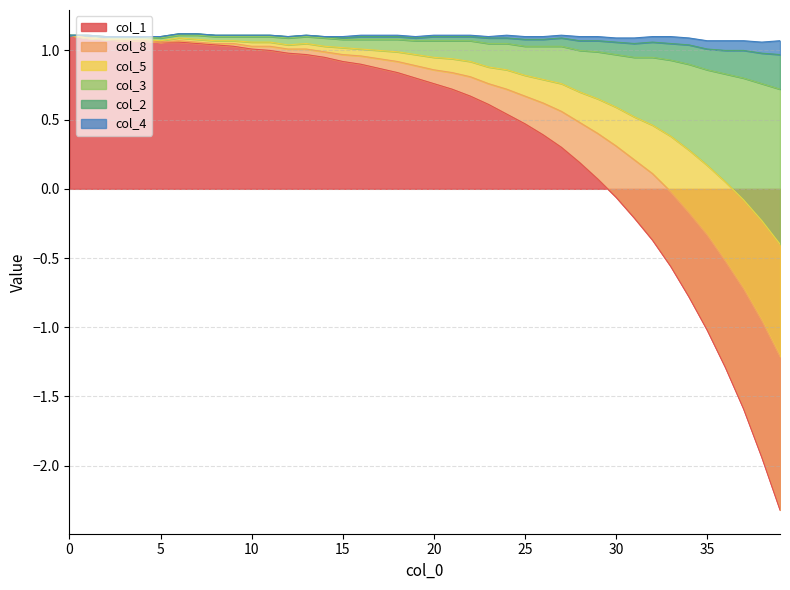

Between 18 and 32, which series saw the biggest shift?

col_1